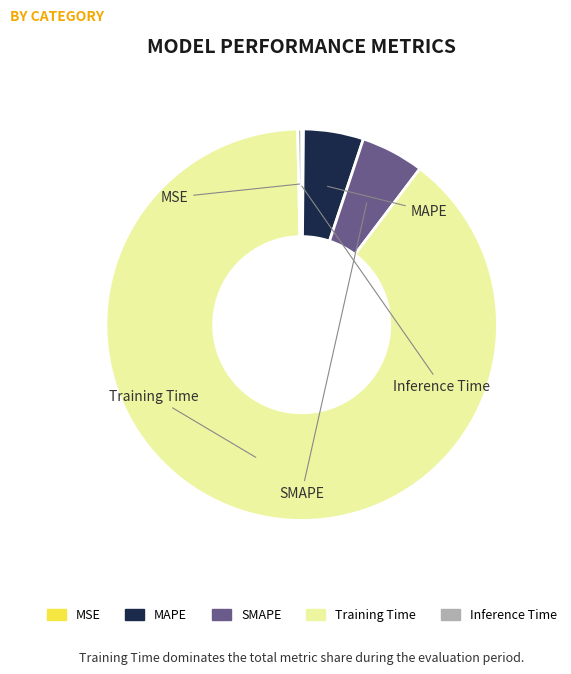

The MAPE slice represents 1% of the pie. True or false?

False